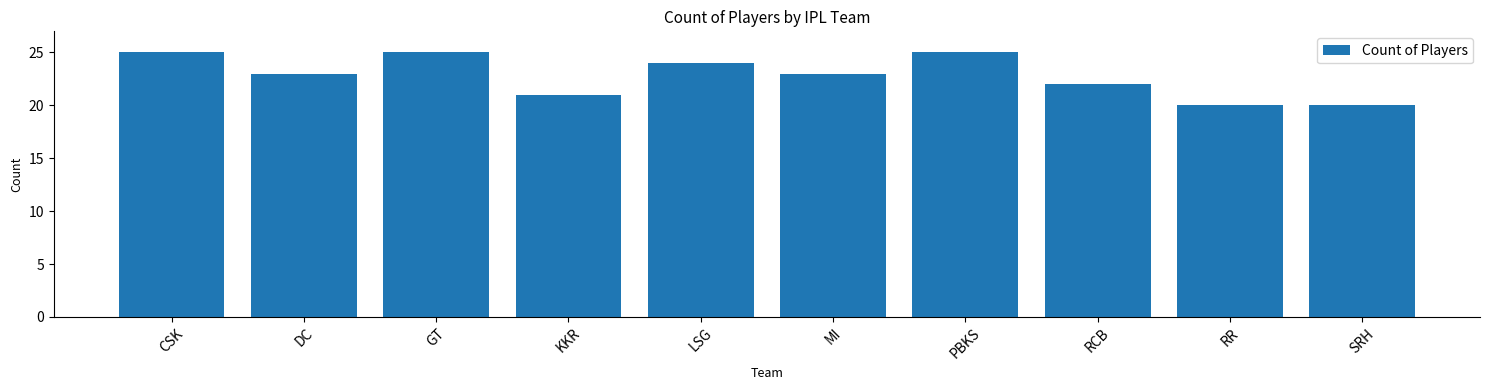

The value at SRH is 9. True or false?

False